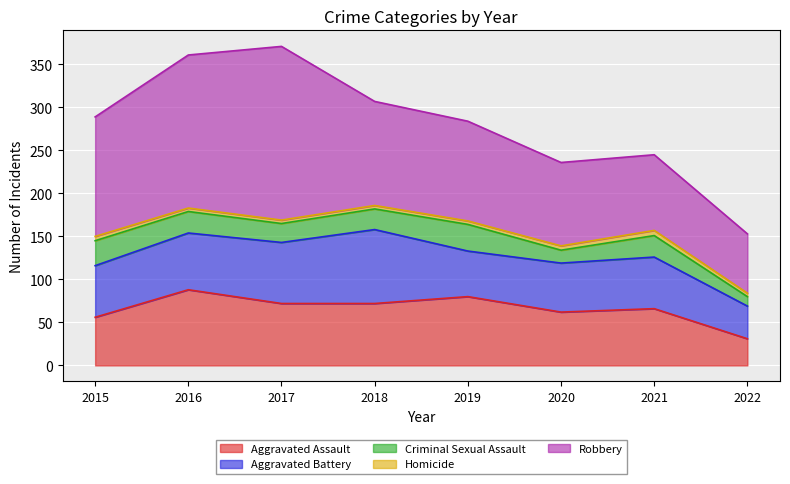

In Aggravated Battery, how many points are lower than both neighbors (excluding endpoints)?

1